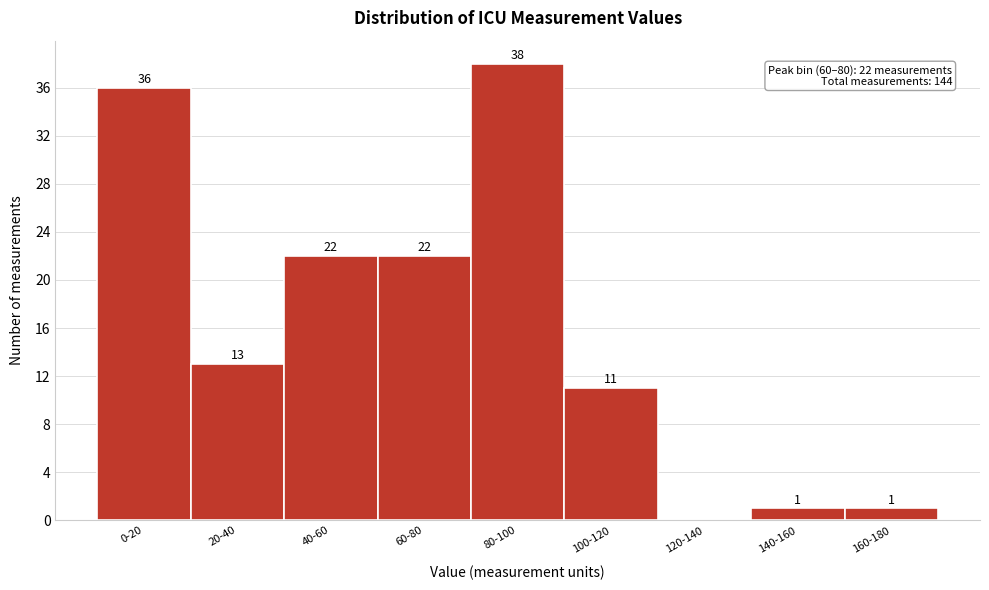

Reading left to right, what are all the values shown in this chart?

0-20=36	20-40=13	40-60=22	60-80=22	80-100=38	100-120=11	120-140=0	140-160=1	160-180=1